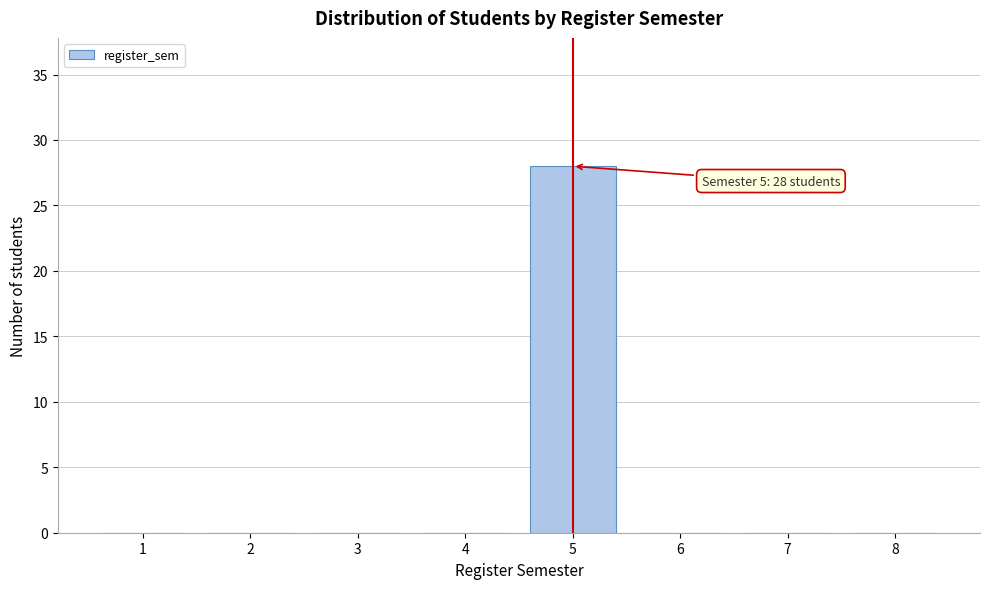

Reading left to right, what are all the values shown in this chart?

1=0	2=0	3=0	4=0	5=28	6=0	7=0	8=0